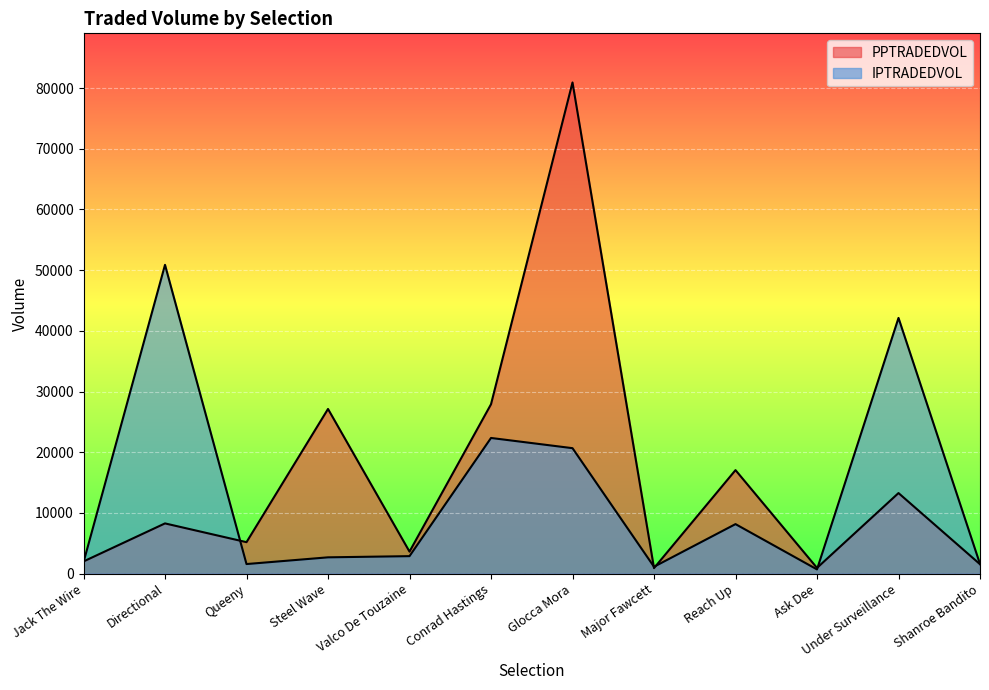

At which category is the sum across all series the highest?

Glocca Mora